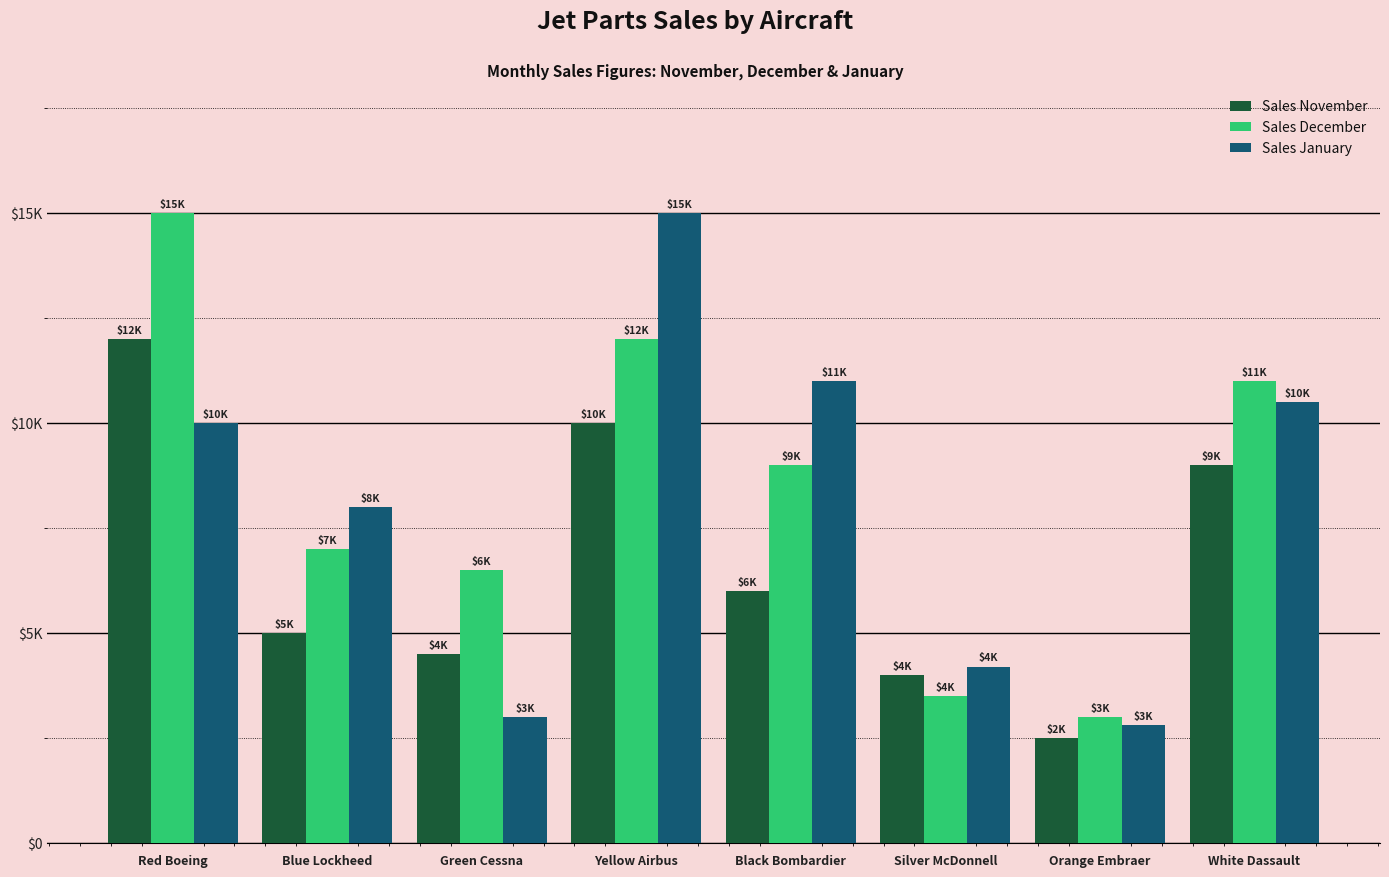

Rank the series by their average value, from lowest to highest.

Sales November, Sales January, Sales December